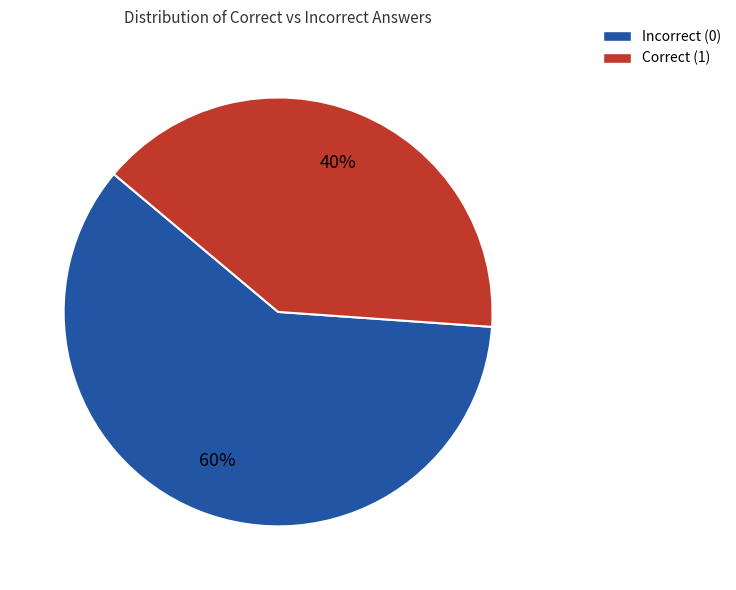

Which category has the smallest portion of the pie?

Correct (1)